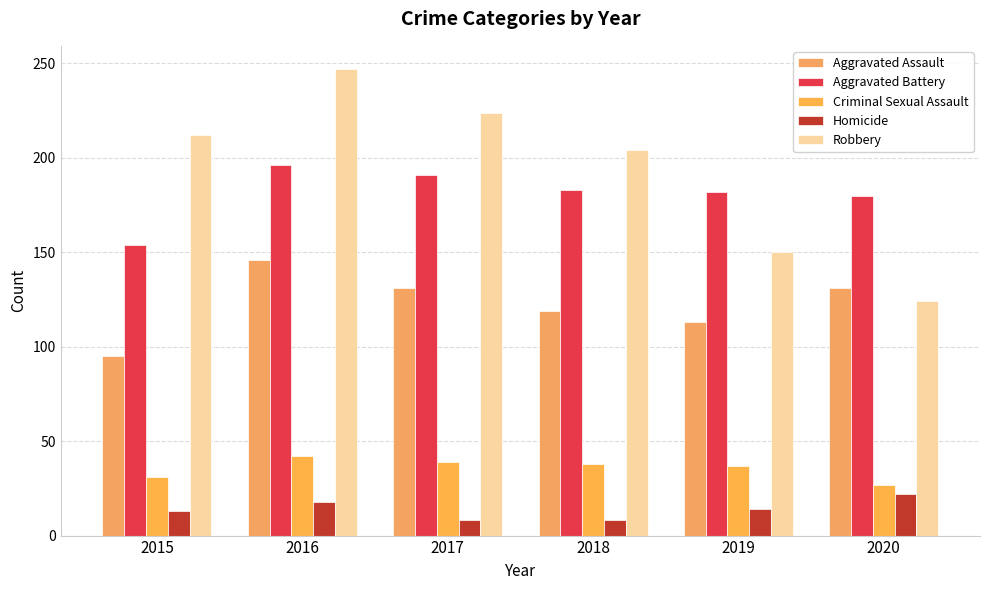

How many bars are there in total?

30